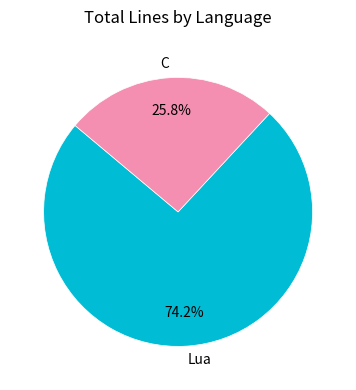

To the nearest percent, what portion does C represent?

26%